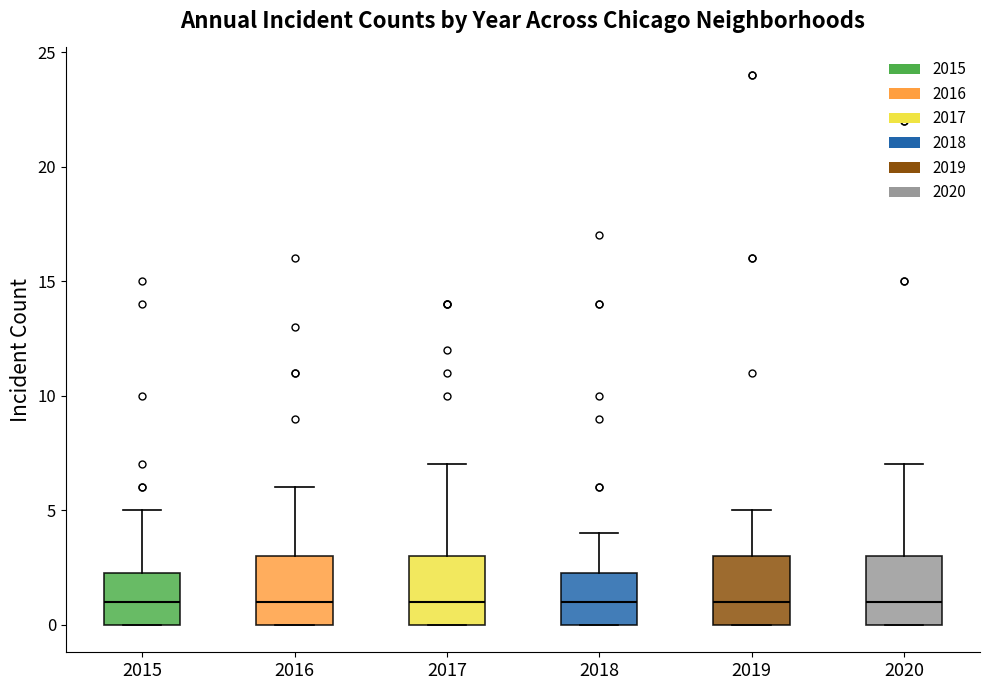

Reading left to right, transcribe this box plot: for each box, give where its median line is, the range the box spans, and where its two whiskers end, as read against the y-axis. The values are not printed on the chart, so give them approximately, as read against the axis.

2015: median 1.0, box 0.0 to 2.5, whiskers 0.0 to 5.0
2016: median 1.0, box 0.0 to 3.0, whiskers 0.0 to 6.0
2017: median 1.0, box 0.0 to 3.0, whiskers 0.0 to 7.0
2018: median 1.0, box 0.0 to 2.5, whiskers 0.0 to 4.0
2019: median 1.0, box 0.0 to 3.0, whiskers 0.0 to 5.0
2020: median 1.0, box 0.0 to 3.0, whiskers 0.0 to 7.0